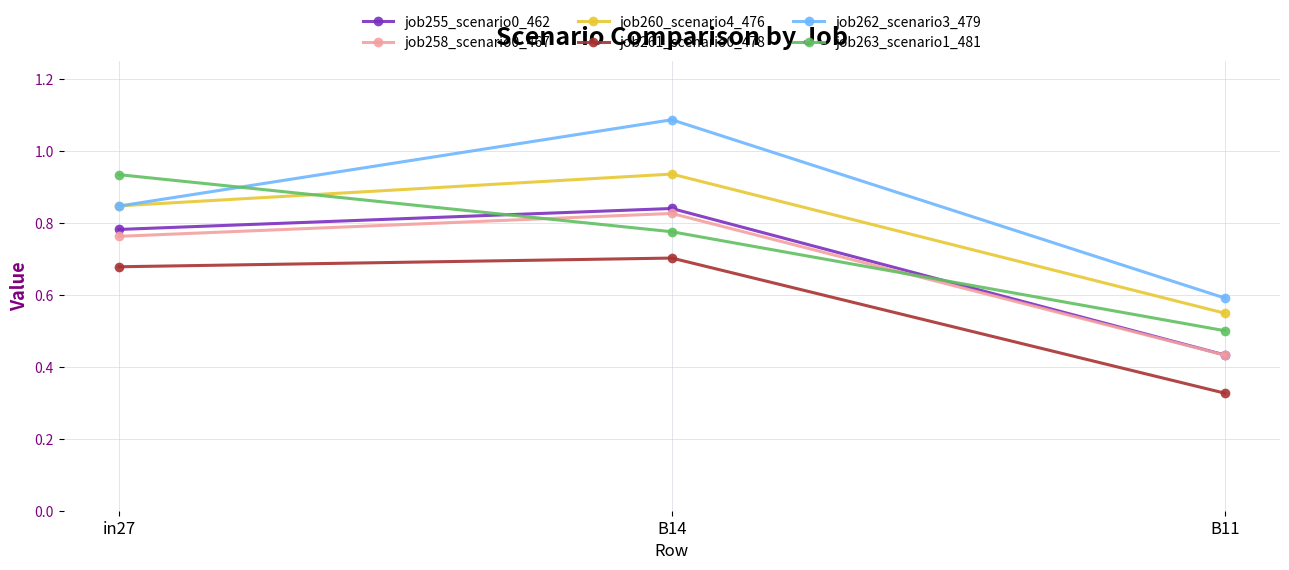

List the labels in order of job262_scenario3_479 value, smallest first.

B11, in27, B14